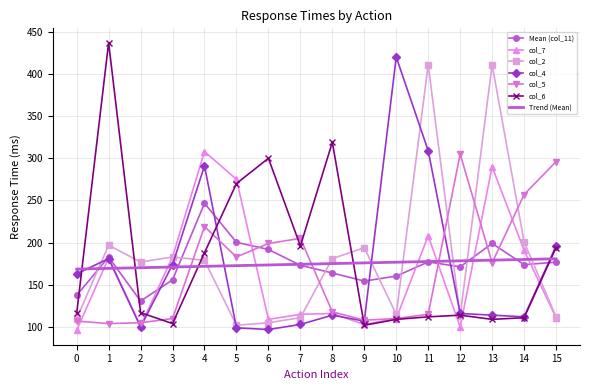

What is the smallest value displayed?

96.0